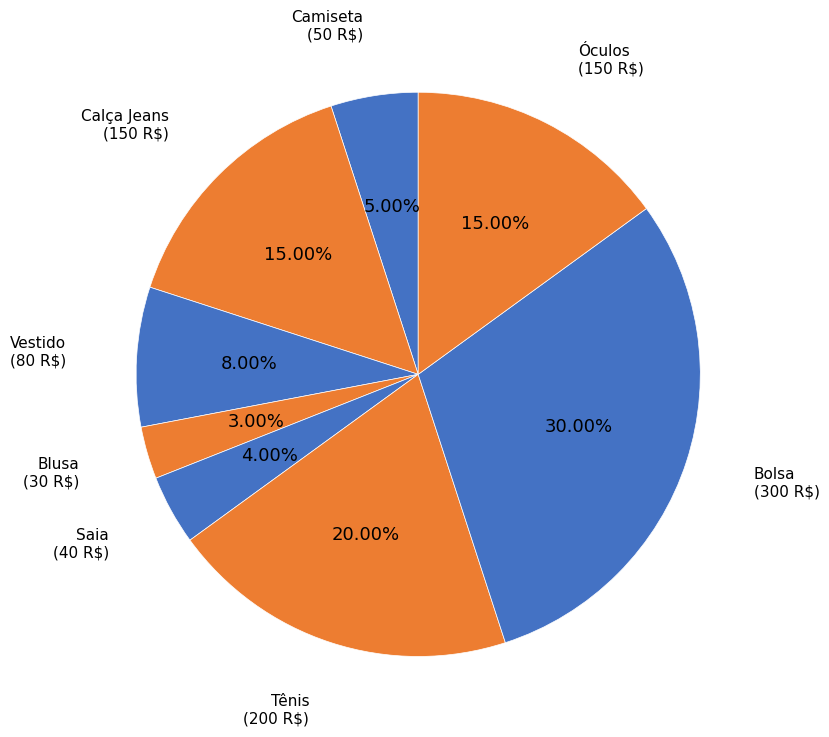

What is the smallest slice in the pie chart?

Blusa